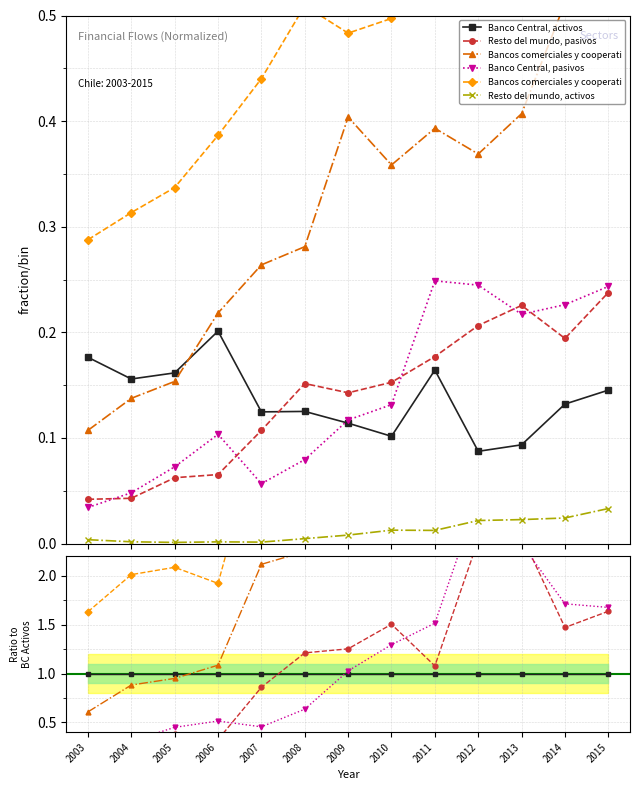

Between 2014 and 2008, which is larger?

2014